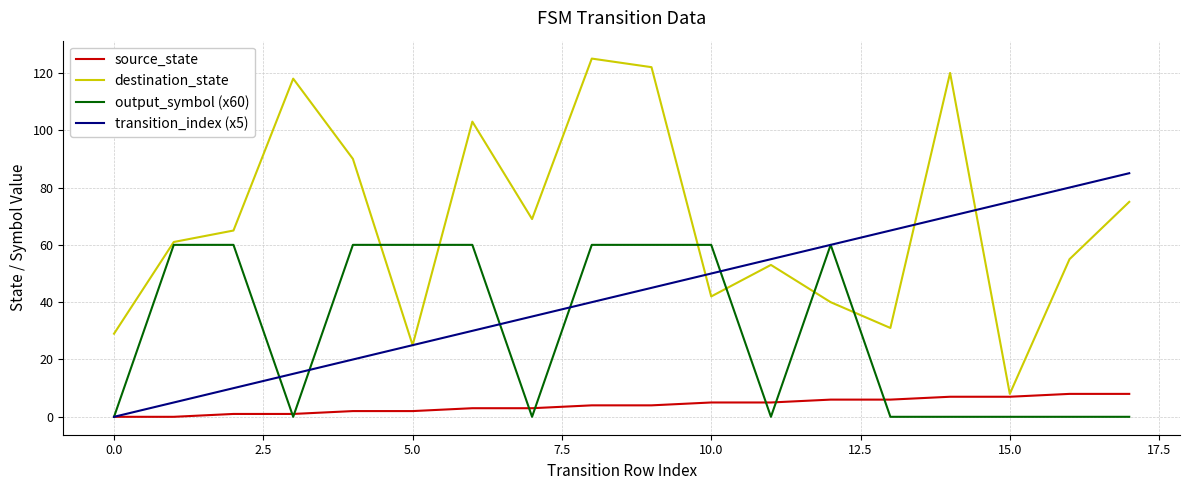

How many positive values does the transition_index (x5) series have?

17